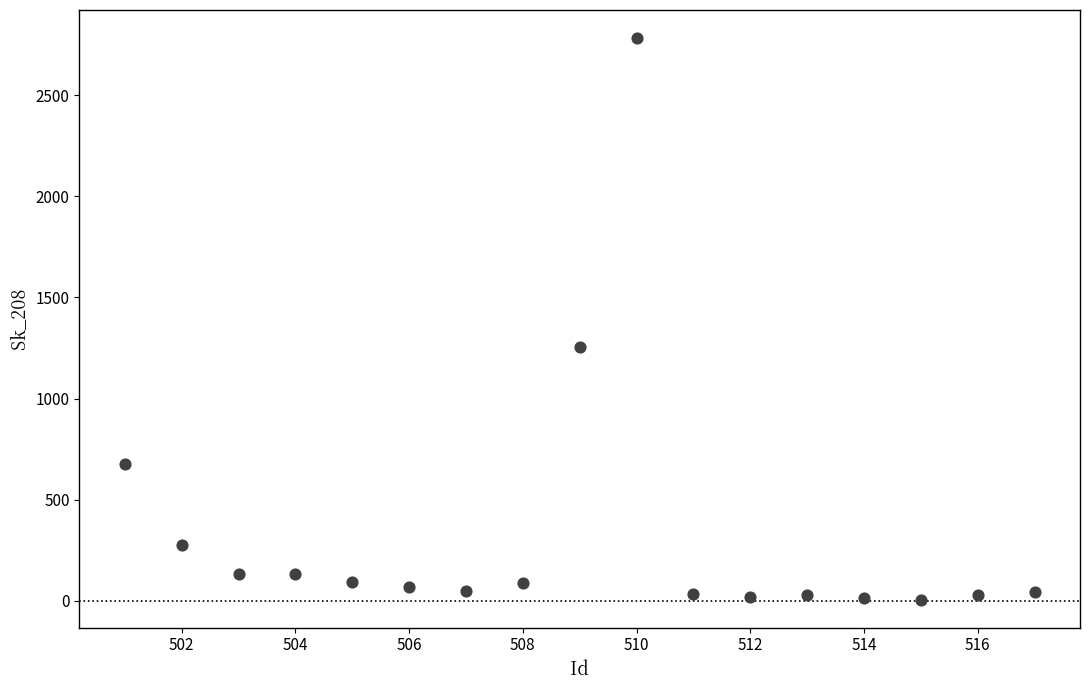

What Y value in the scatter plot is closest to 1394?

1255